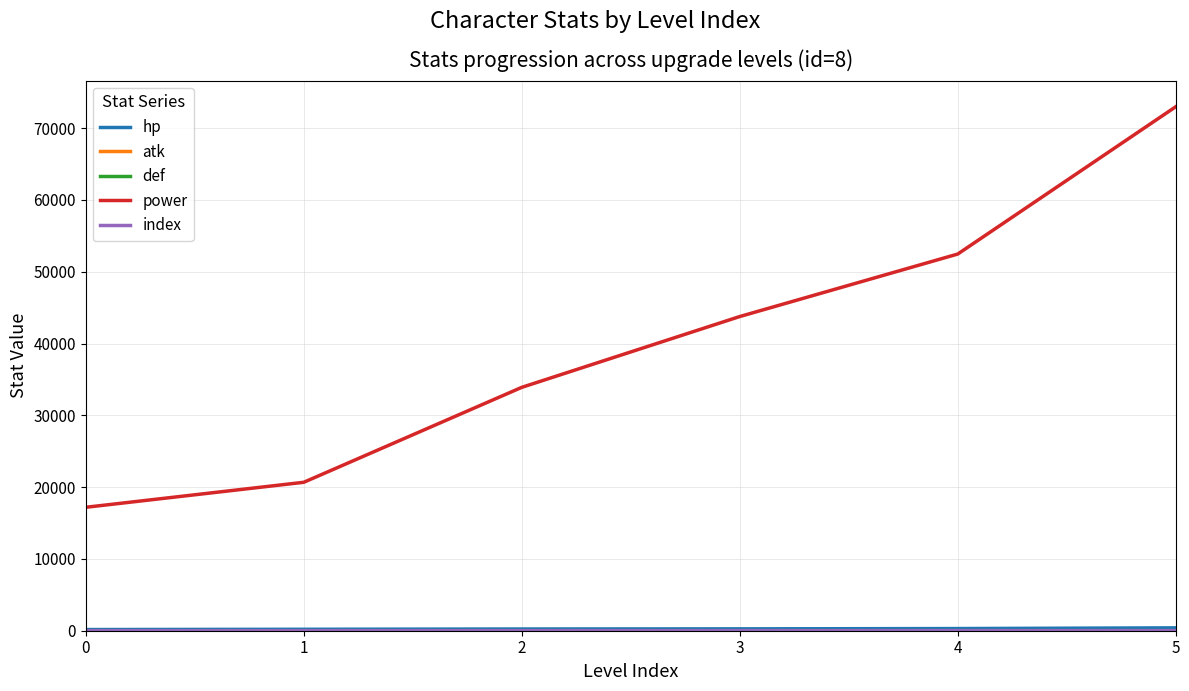

Which series changed the most between 3 and 4?

power